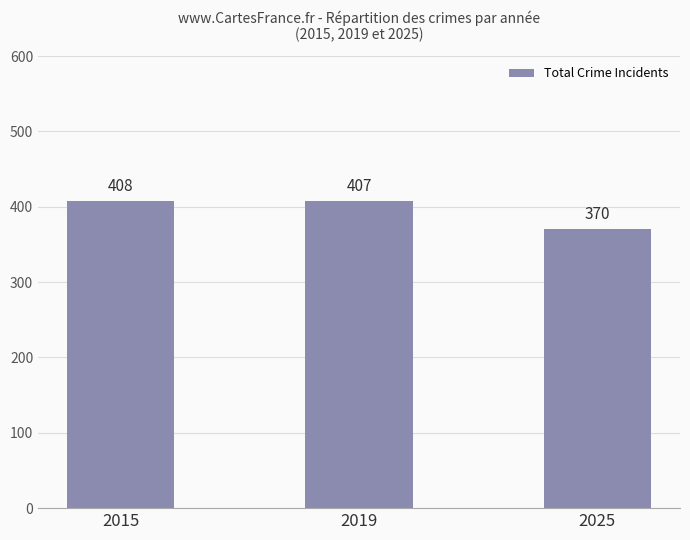

Between 2015 and 2019, which is larger?

2015